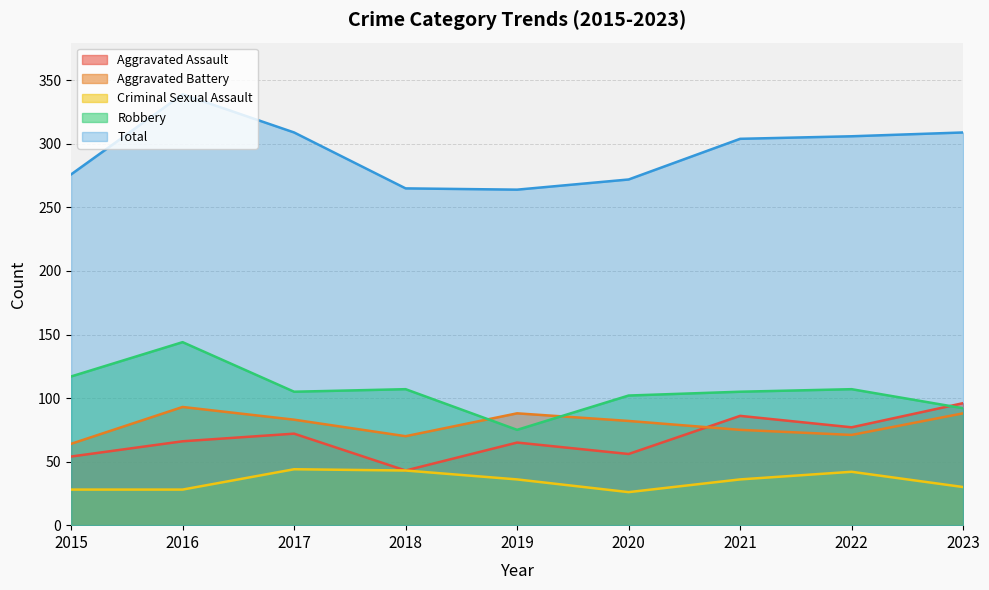

Rank the categories by Robbery value from lowest to highest.

2019, 2023, 2020, 2017, 2021, 2018, 2022, 2015, 2016